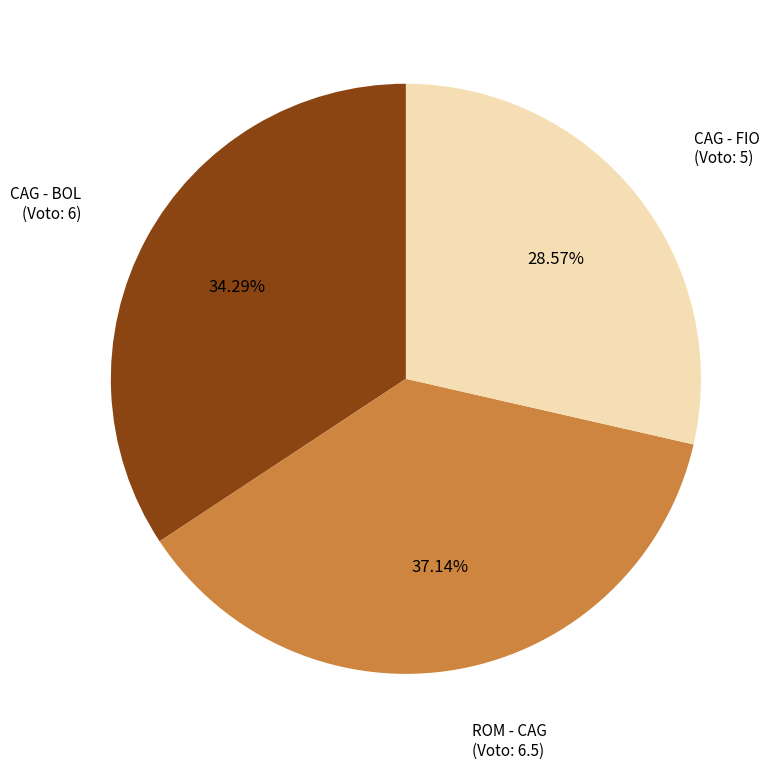

Is there a majority slice in this chart?

No